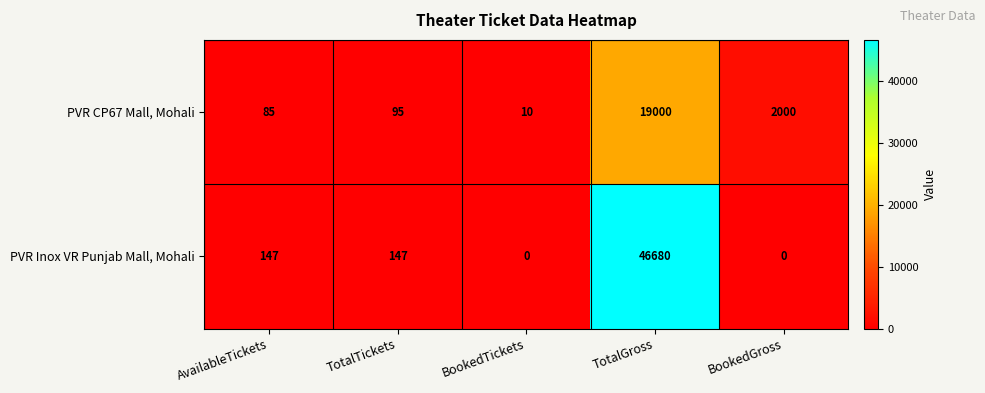

Which series has the largest range (max minus min)?

PVR Inox VR Punjab Mall, Mohali